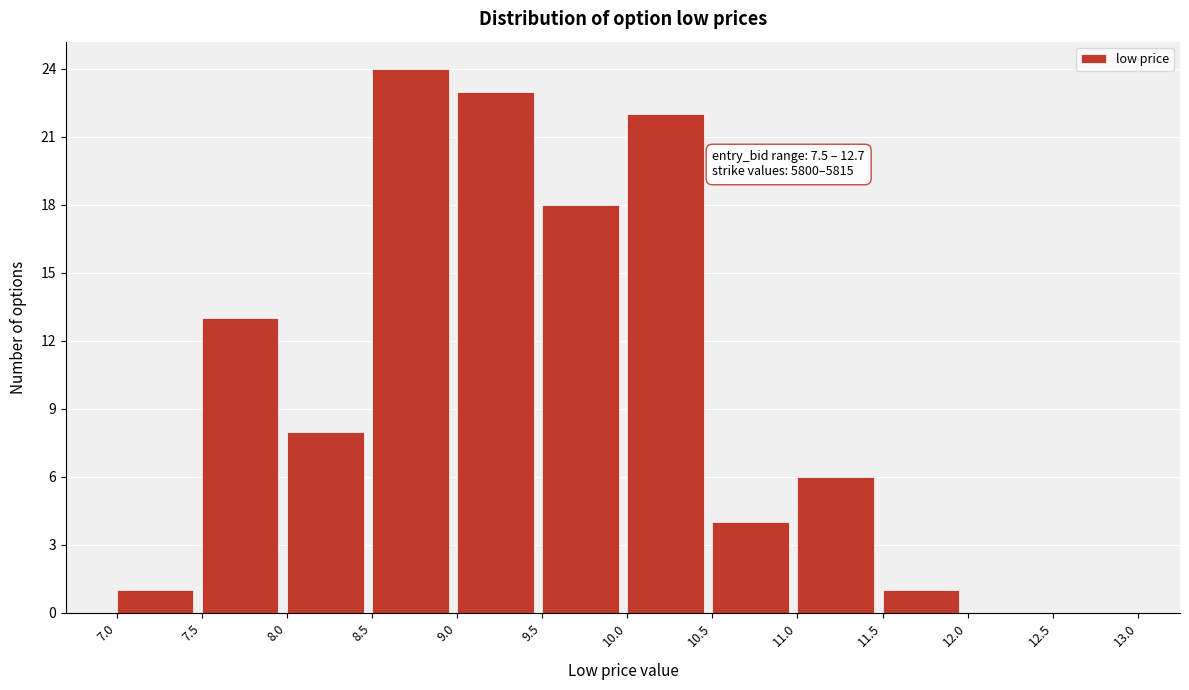

Over which range of the x-axis is the bar tallest?

8.5 to 9.0